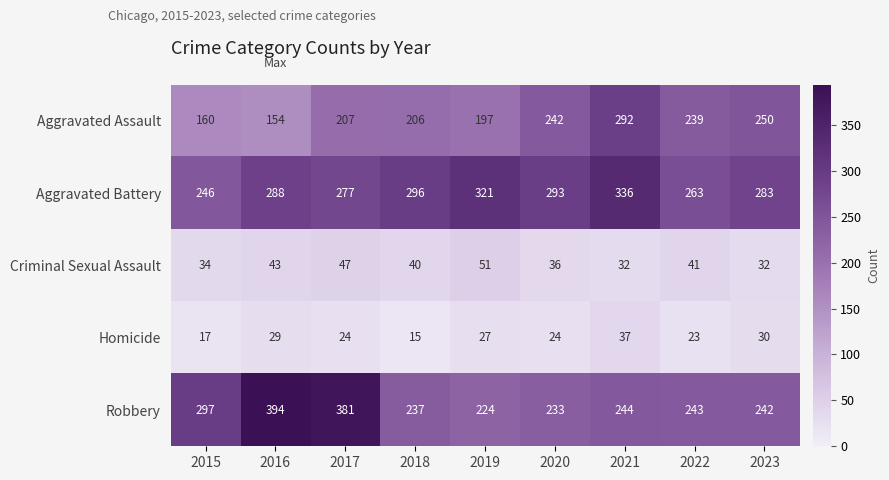

List the series in order of their peak value, highest first.

Robbery, Aggravated Battery, Aggravated Assault, Criminal Sexual Assault, Homicide